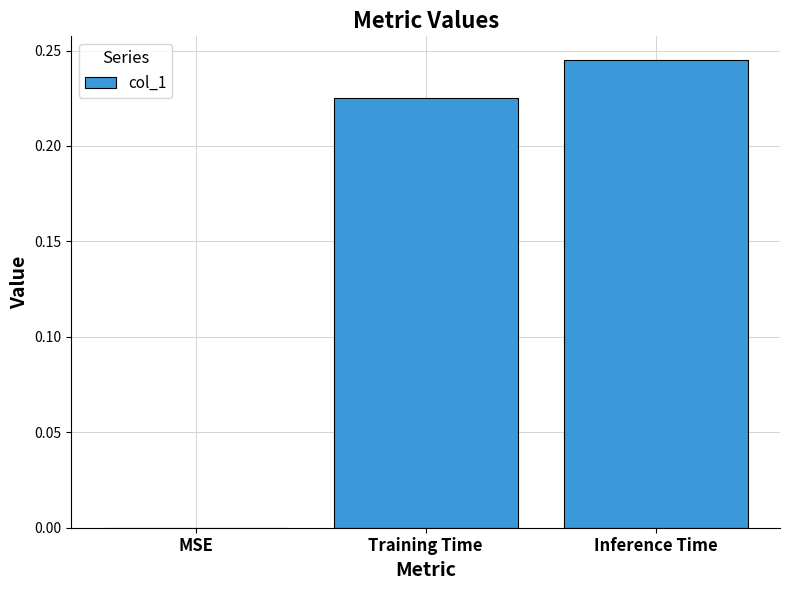

Are the bars grouped side by side (vs. stacked)?

No